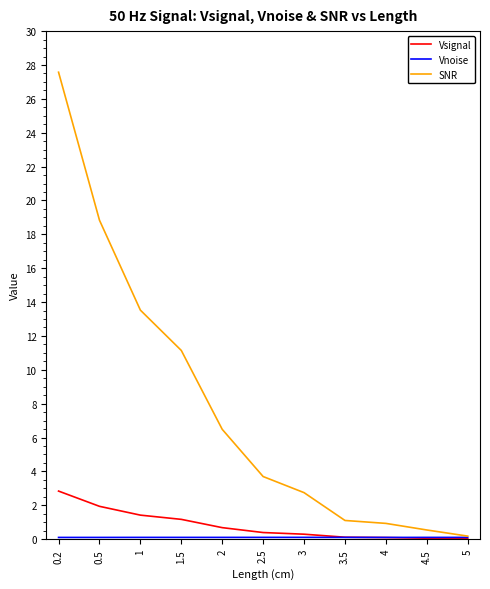

What is the total value across all series at 1.5?

12.4